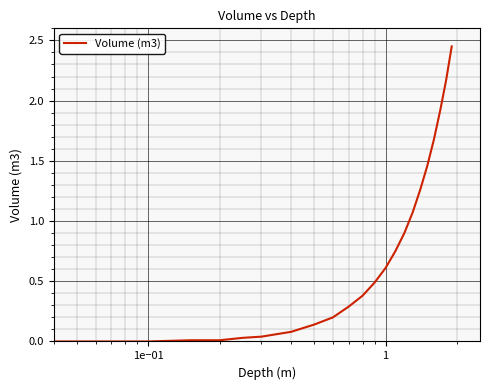

How many lines are shown in the chart?

1